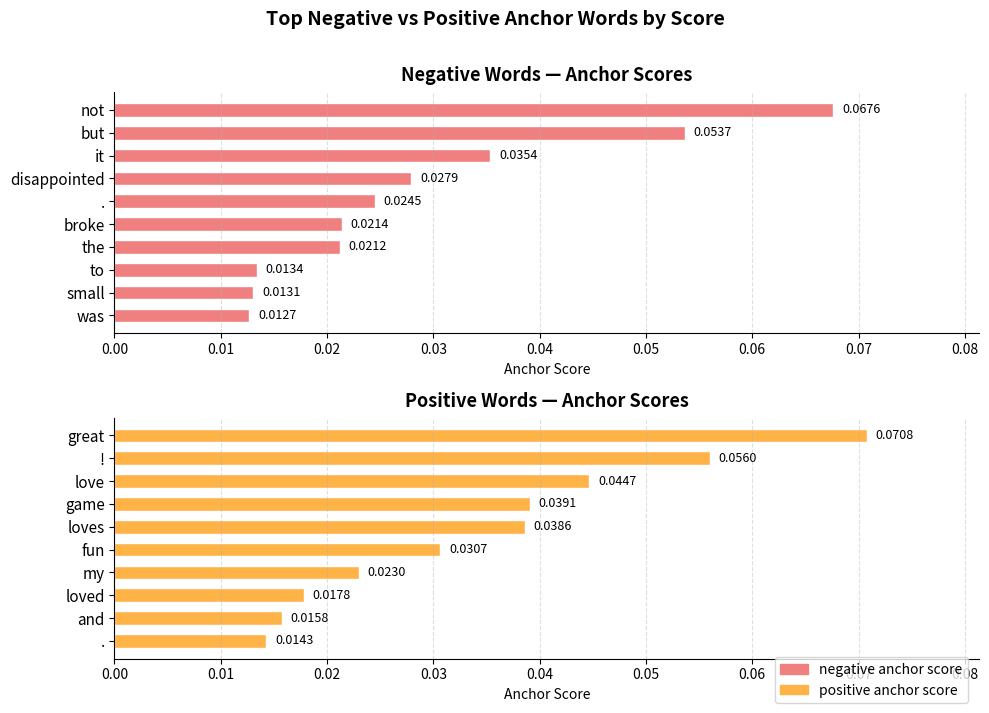

Reading left to right, transcribe all the data shown in this chart.

negative anchor score: 0.1	0.1	0.0	0.0	0.0	0.0	0.0	0.0	0.0	0.0
positive anchor score: 0.1	0.1	0.0	0.0	0.0	0.0	0.0	0.0	0.0	0.0